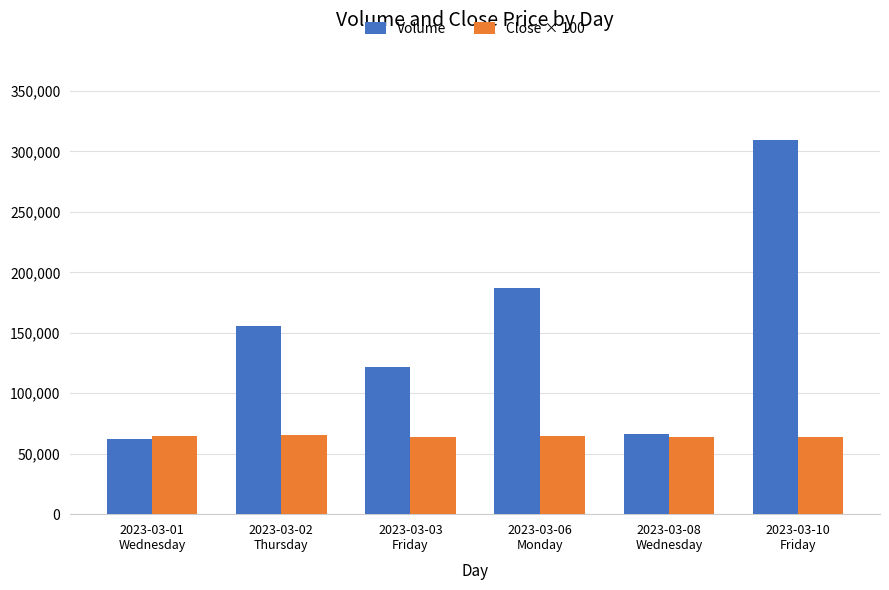

What is the difference between the maximum and minimum values in the Volume series?

247326.0